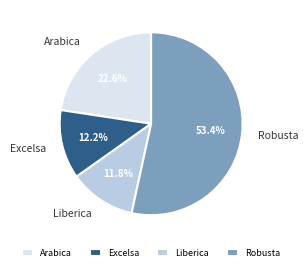

Does Robusta account for over 50% of the chart?

Yes